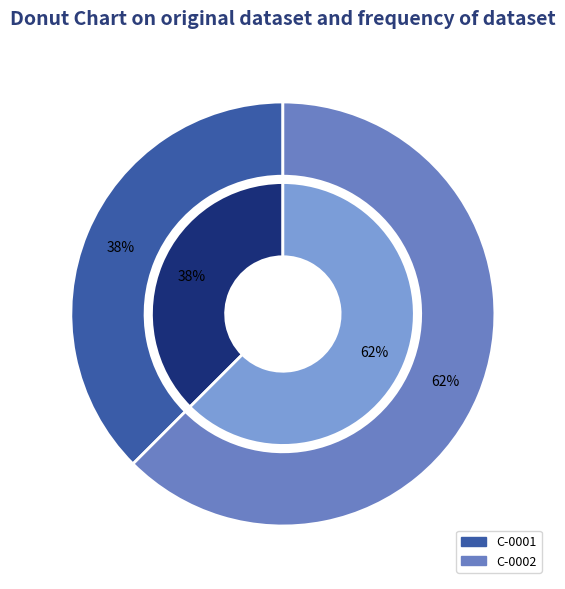

What is the change in value from C-0001 to C-0002?

+800